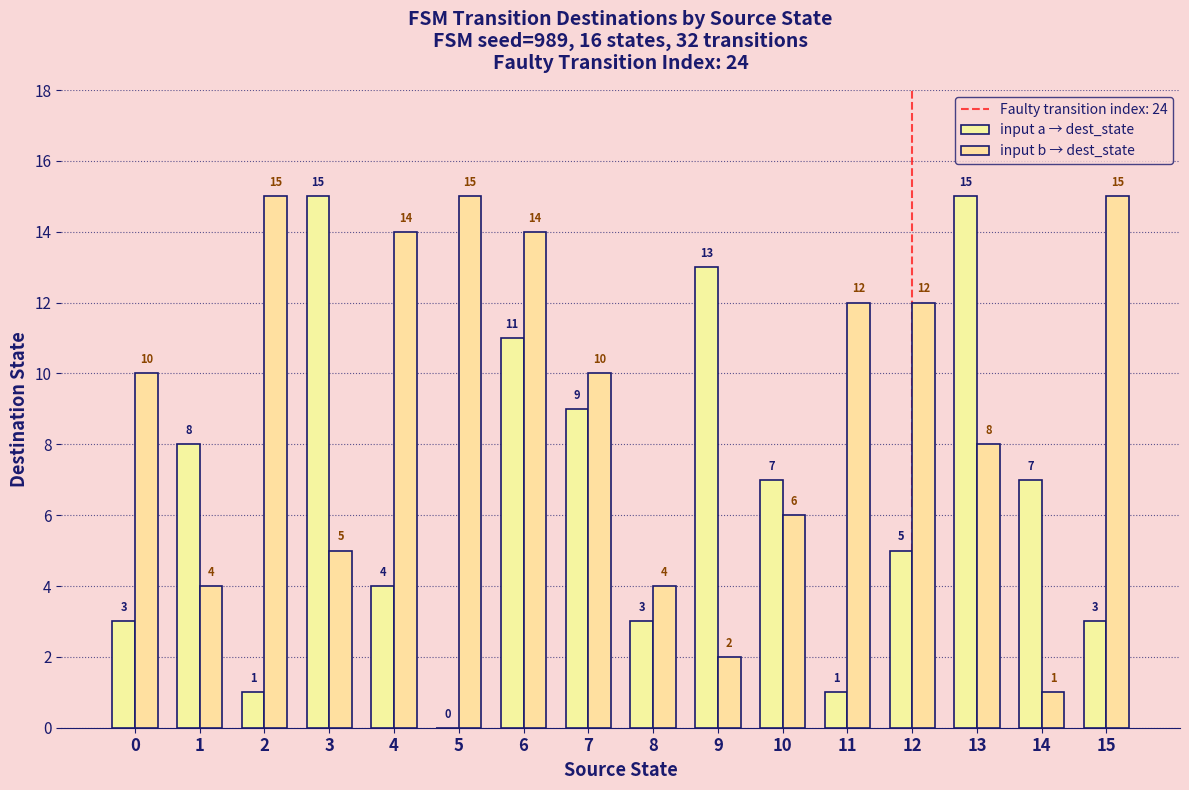

Between 8 and 0, which is larger?

8